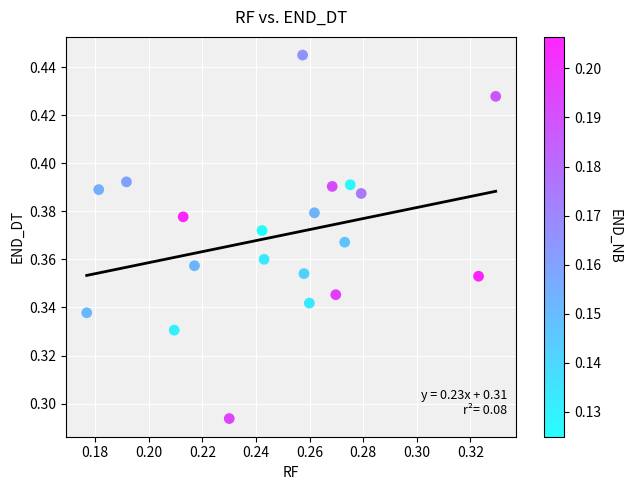

Count the number of points in this scatter plot.

20